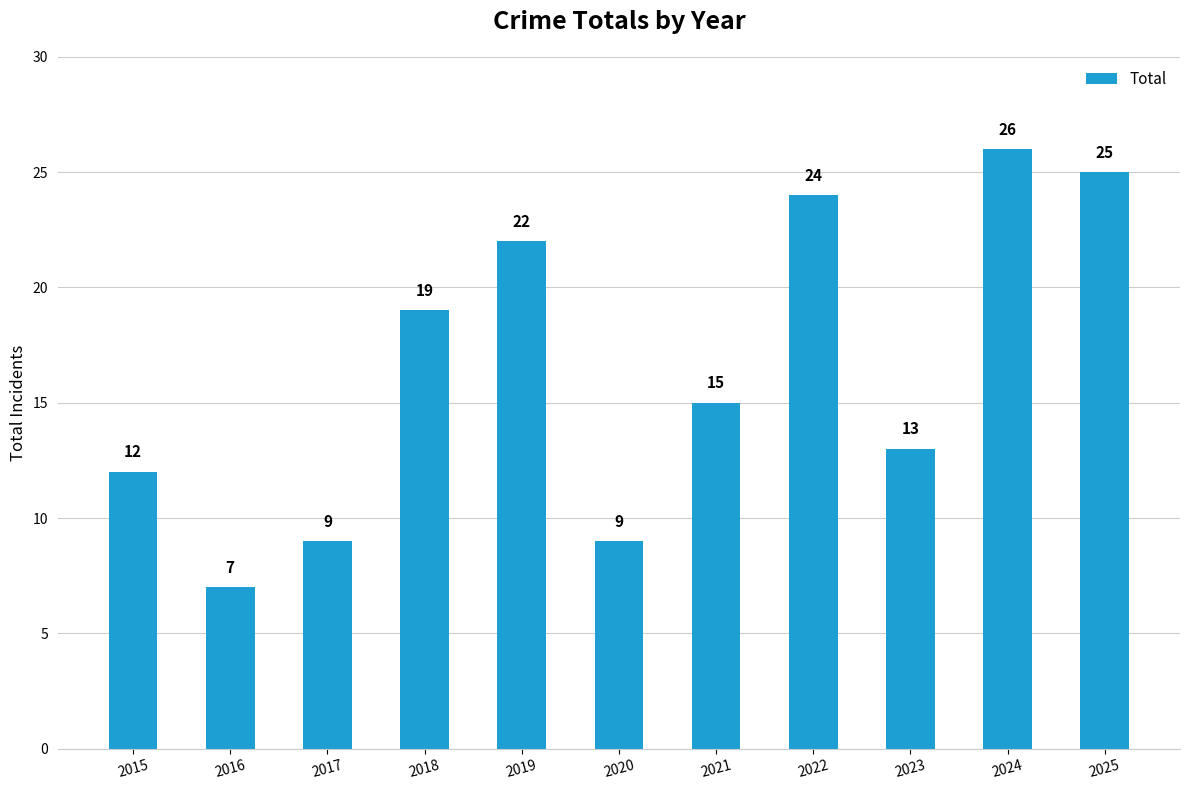

Which has a higher value, 2015 or 2022?

2022